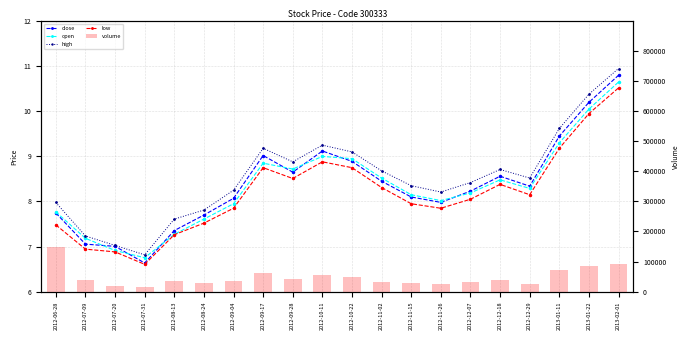

How many data points in open are above 8?

13